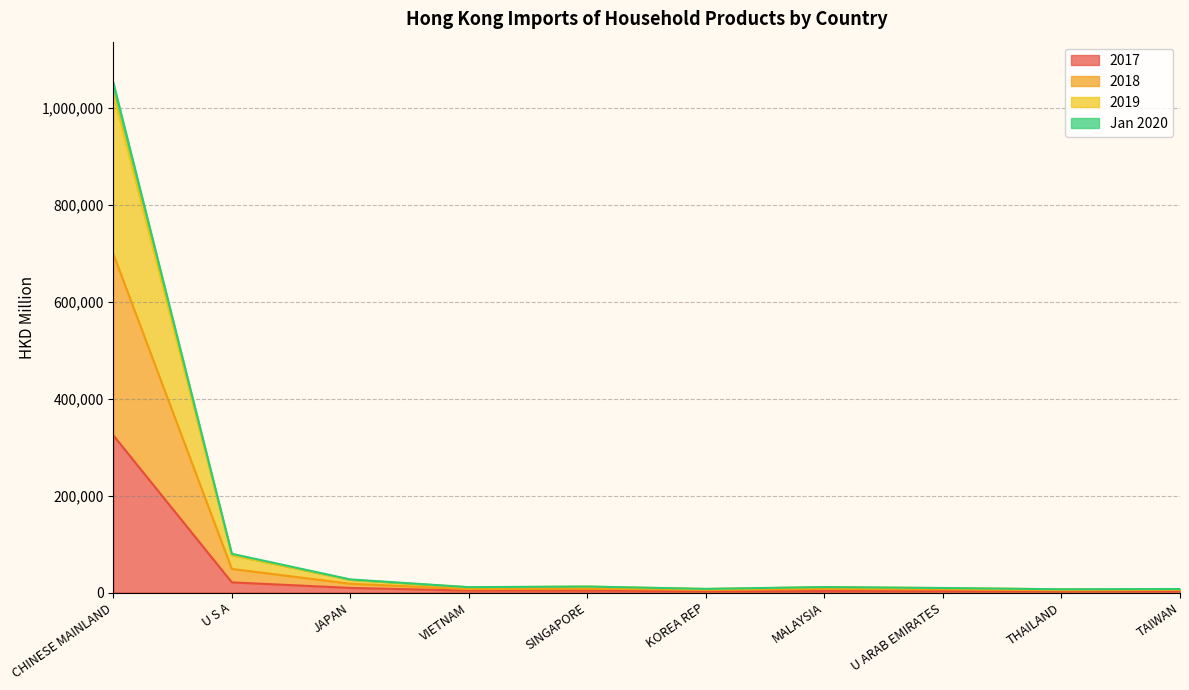

Which label corresponds to the largest value in the chart?

CHINESE MAINLAND